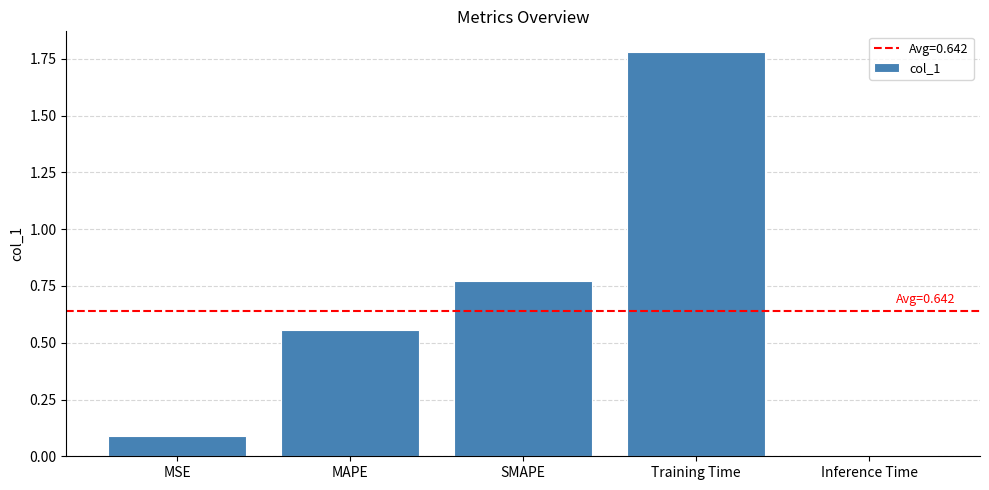

What is the ratio of the value at MAPE to the value at Training Time?

0.3